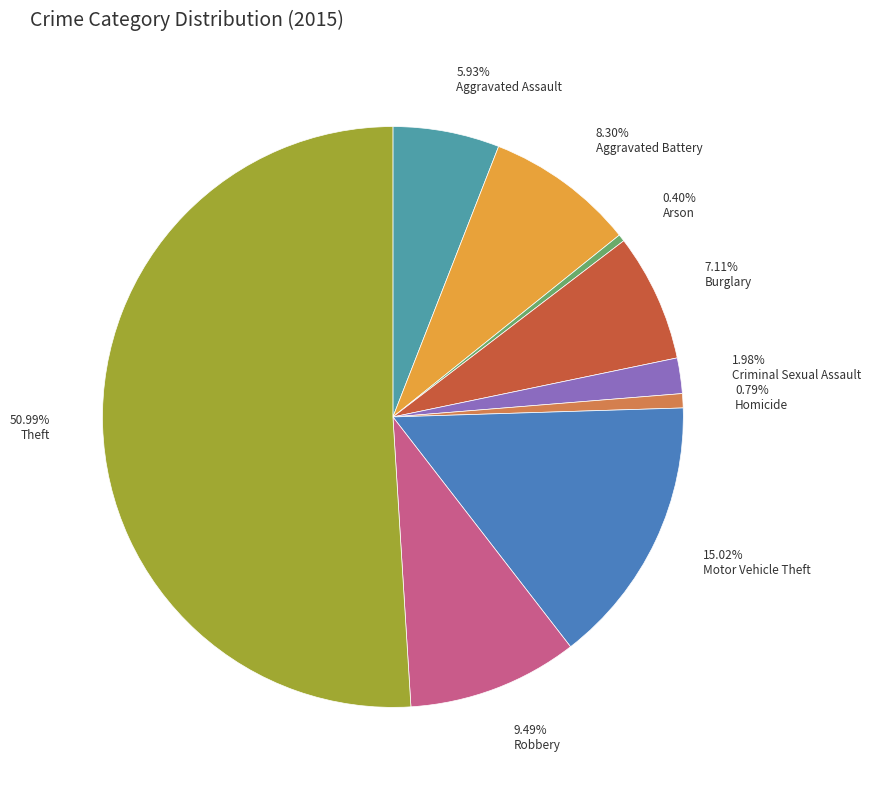

Which has a higher value, 7.11% Burglary or 0.79% Homicide?

7.11% Burglary